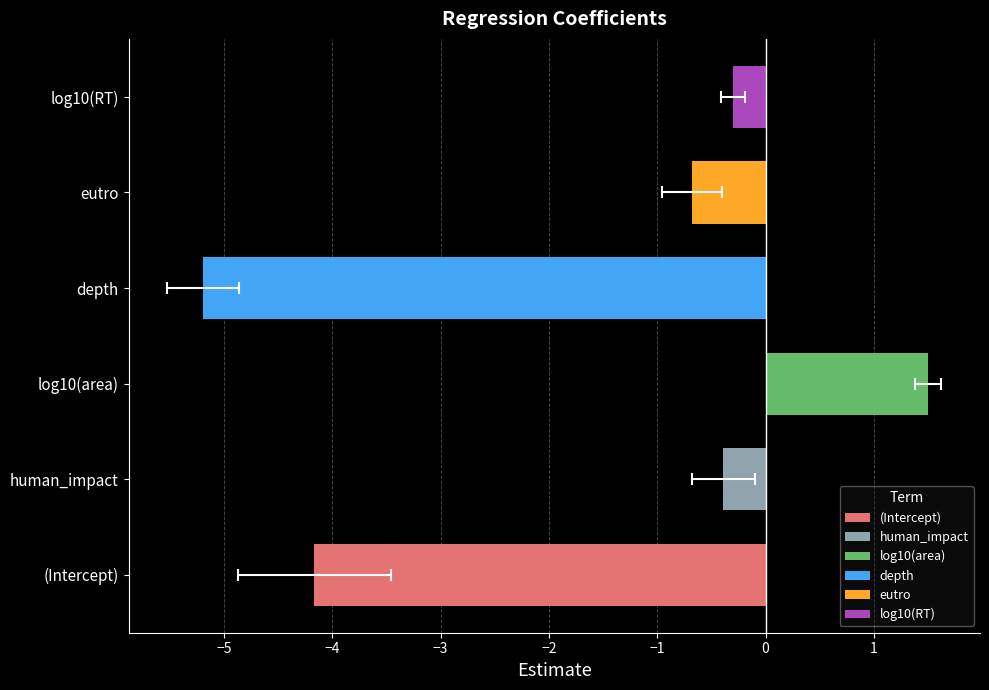

Read the std.error value at human_impact.

0.3